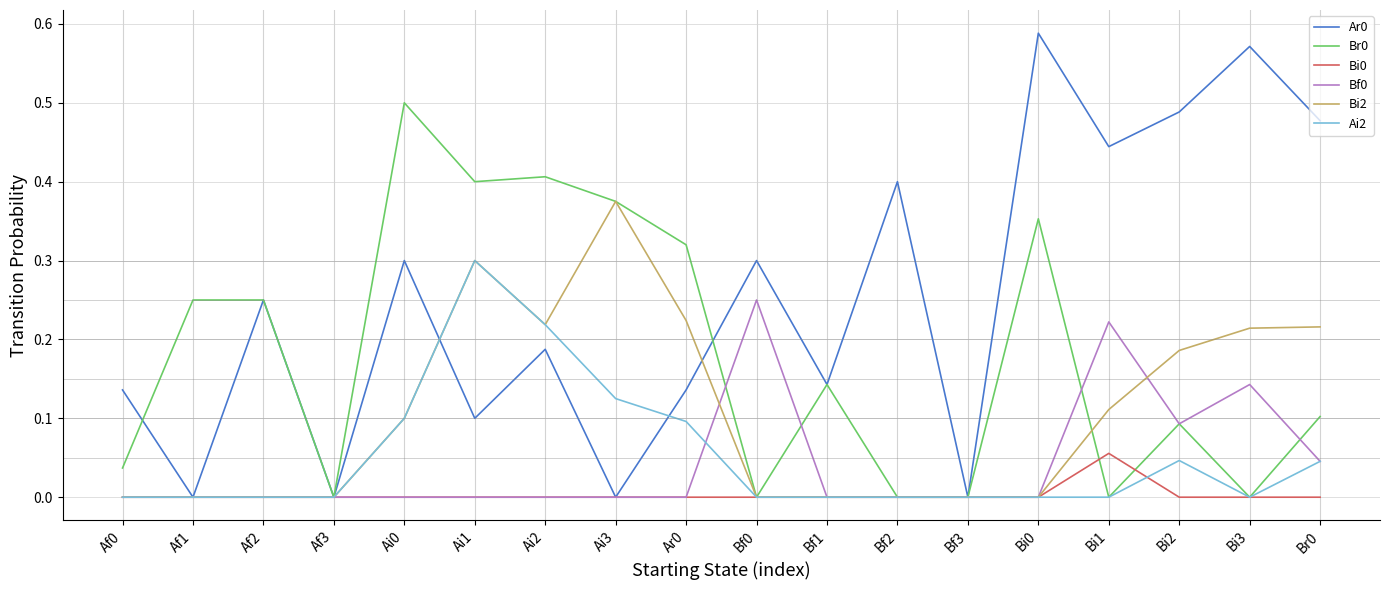

The Bi2 series shows -0.2 at Bf1. True or false?

False